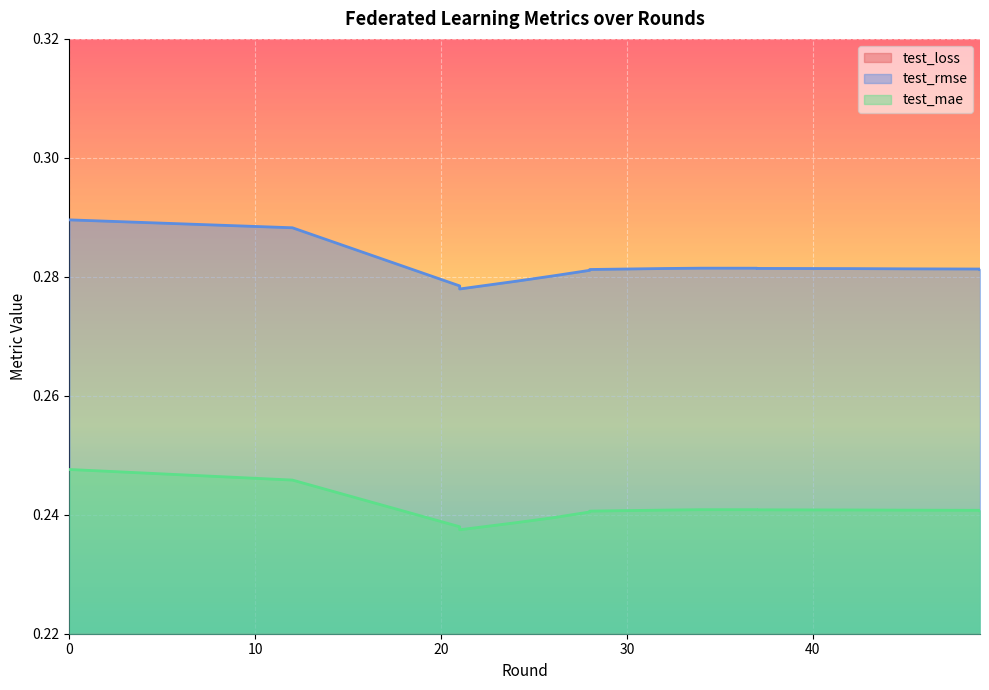

True or false: test_rmse has more than 0 interior local peaks.

True